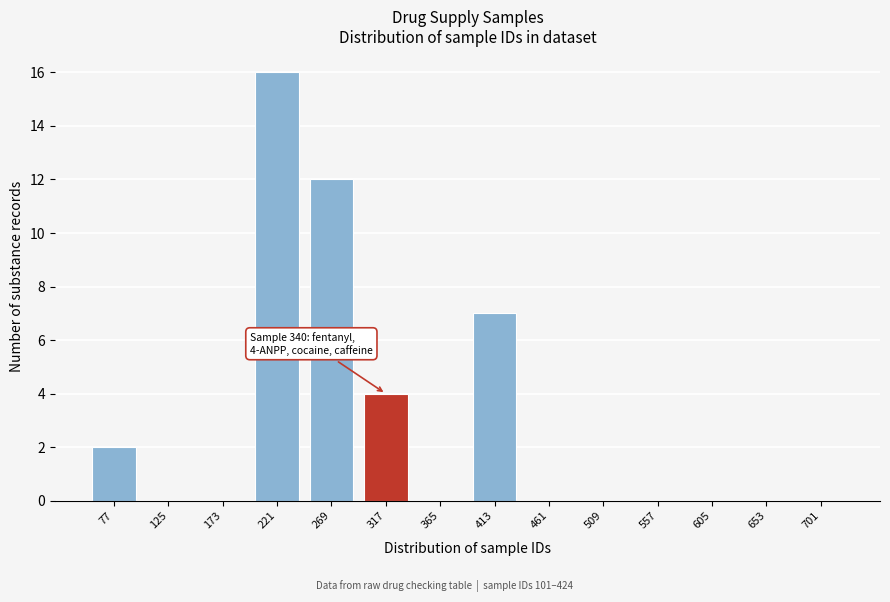

Reading left to right, extract all data points from this chart.

77=2	125=0	173=0	221=16	269=12	317=4	365=0	413=7	461=0	509=0	557=0	605=0	653=0	701=0